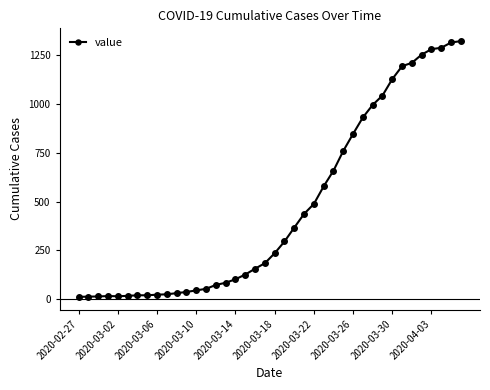

What is the maximum value shown in the chart?

1320